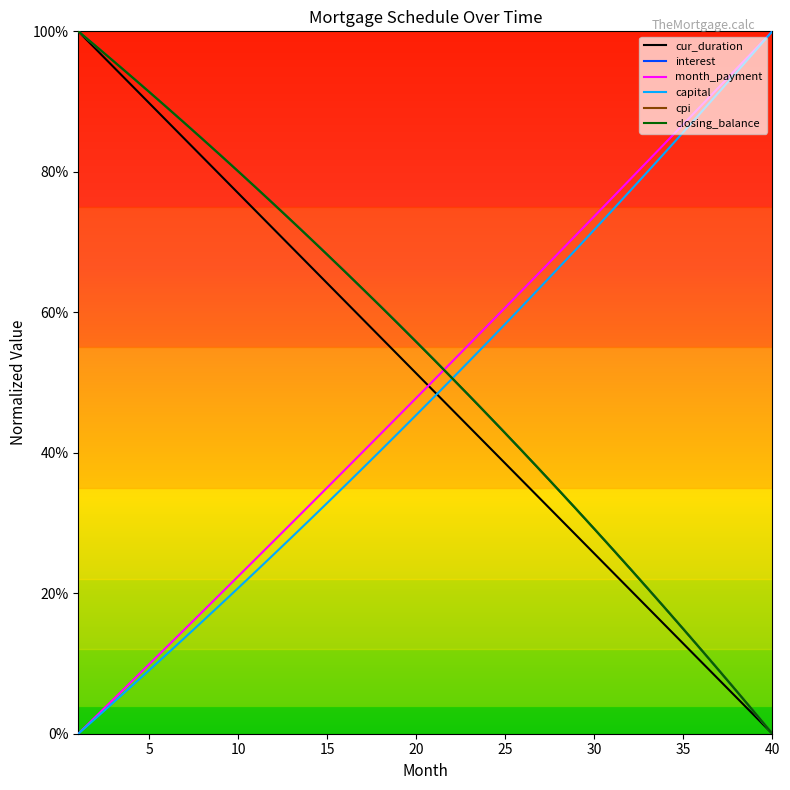

What are all the series names shown in the legend?

cur_duration, interest, month_payment, capital, cpi, closing_balance